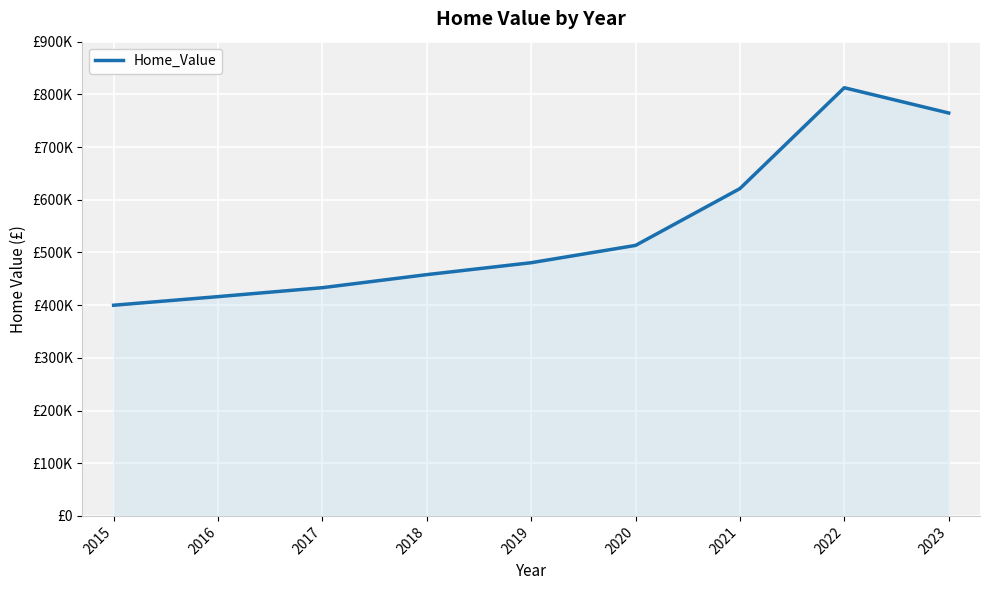

Reading right to left, extract all data points from this chart.

2023=764638	2022=812578	2021=621155	2020=513339	2019=480499	2018=457879	2017=433114	2016=416148	2015=399803